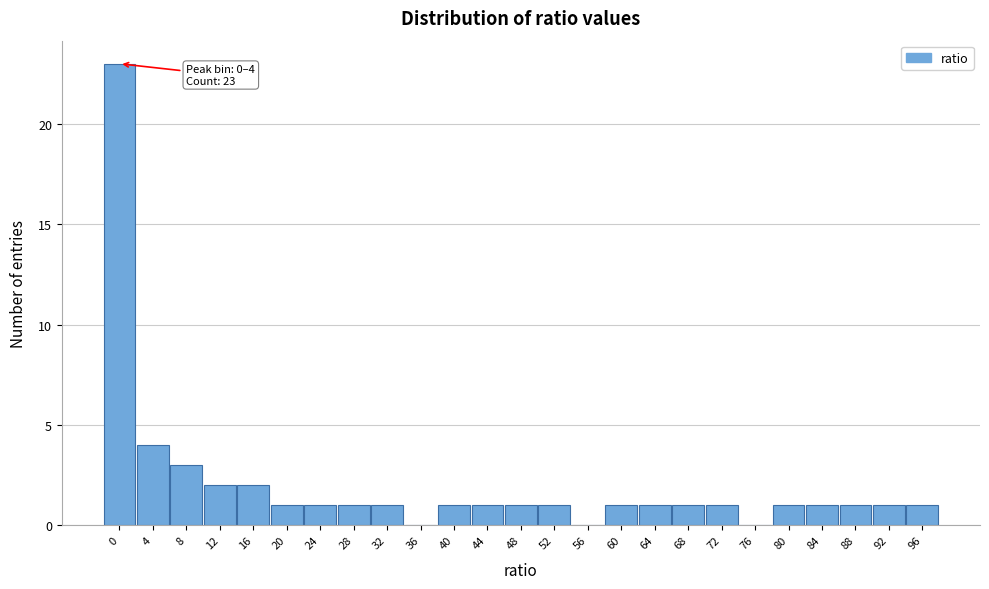

Reading right to left, what are all the values shown in this chart?

96=1	92=1	88=1	84=1	80=1	76=0	72=1	68=1	64=1	60=1	56=0	52=1	48=1	44=1	40=1	36=0	32=1	28=1	24=1	20=1	16=2	12=2	8=3	4=4	0=23